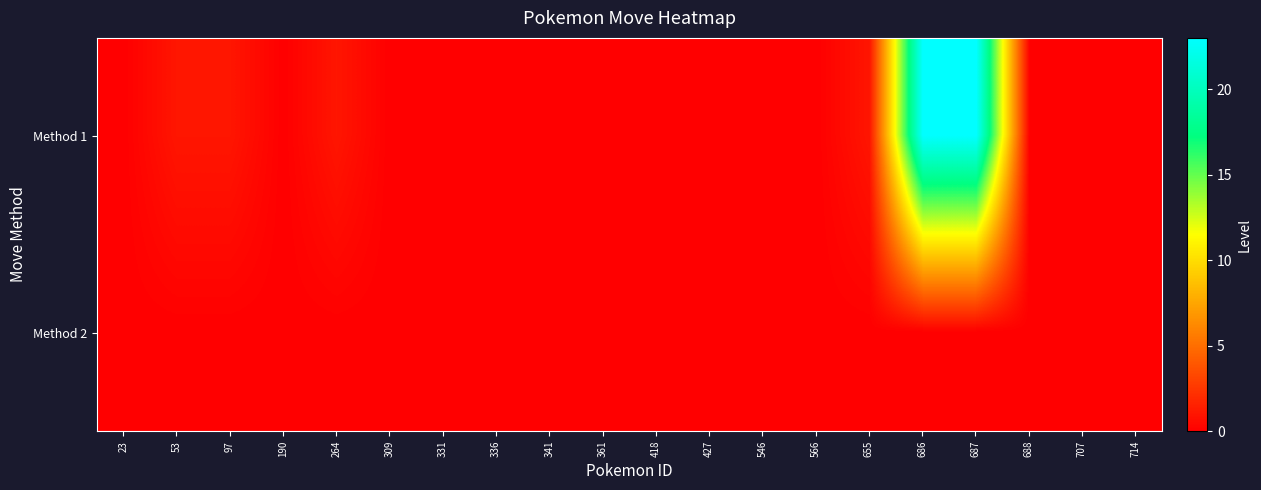

Reading left to right, transcribe all the data shown in this chart.

Method 1: 23=0	53=1	97=1	190=0	264=1	309=0	331=0	336=0	341=0	361=0	418=0	427=0	546=0	566=0	655=1	686=23	687=23	688=0	707=0	714=0
Method 2: 23=0	53=0	97=0	190=0	264=0	309=0	331=0	336=0	341=0	361=0	418=0	427=0	546=0	566=0	655=0	686=0	687=0	688=0	707=0	714=0